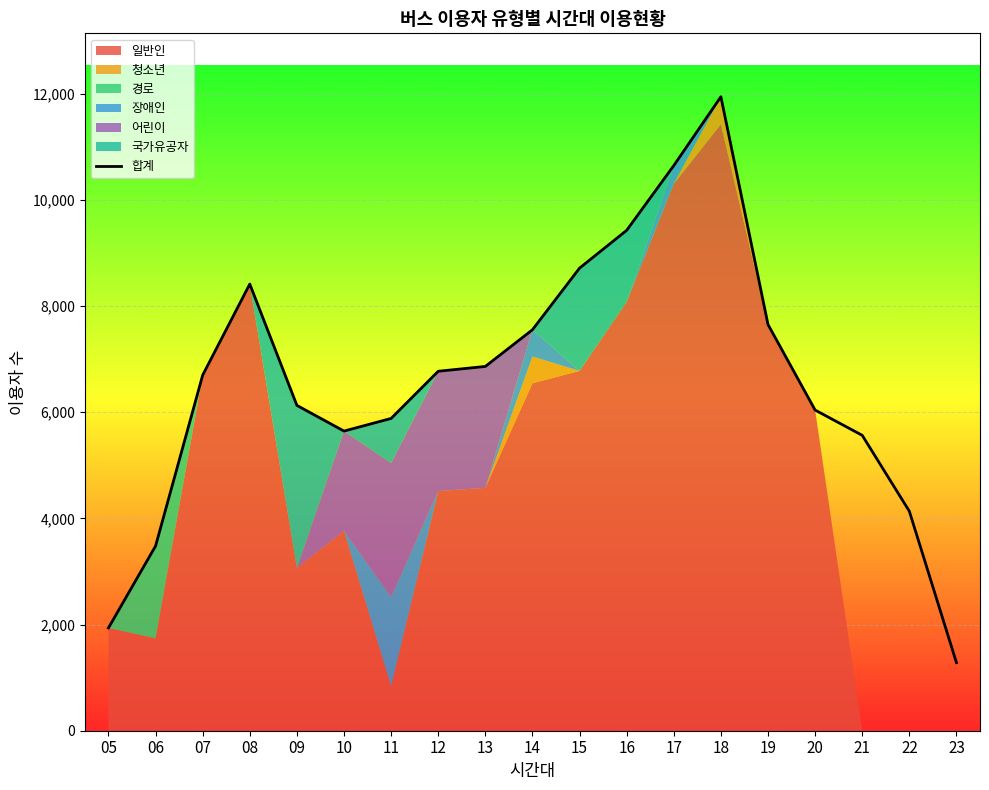

List the labels in order of value, smallest first.

23, 05, 06, 22, 21, 10, 11, 20, 09, 07, 12, 13, 14, 19, 08, 15, 16, 17, 18